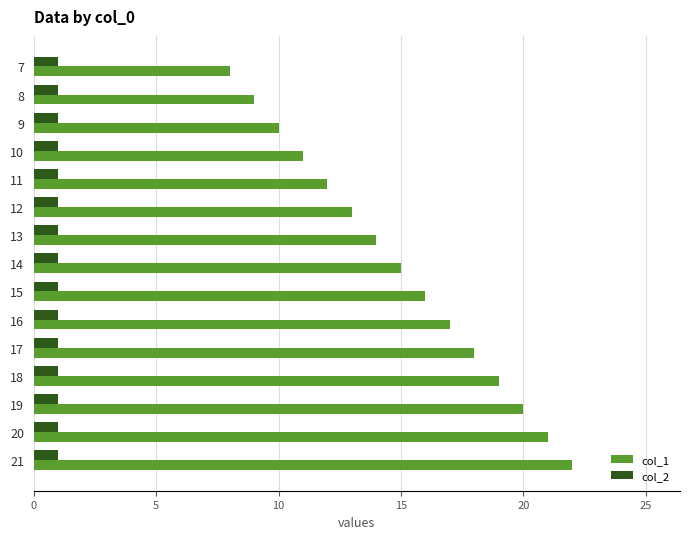

What is the difference between the second highest and minimum values in the col_1 series?

13